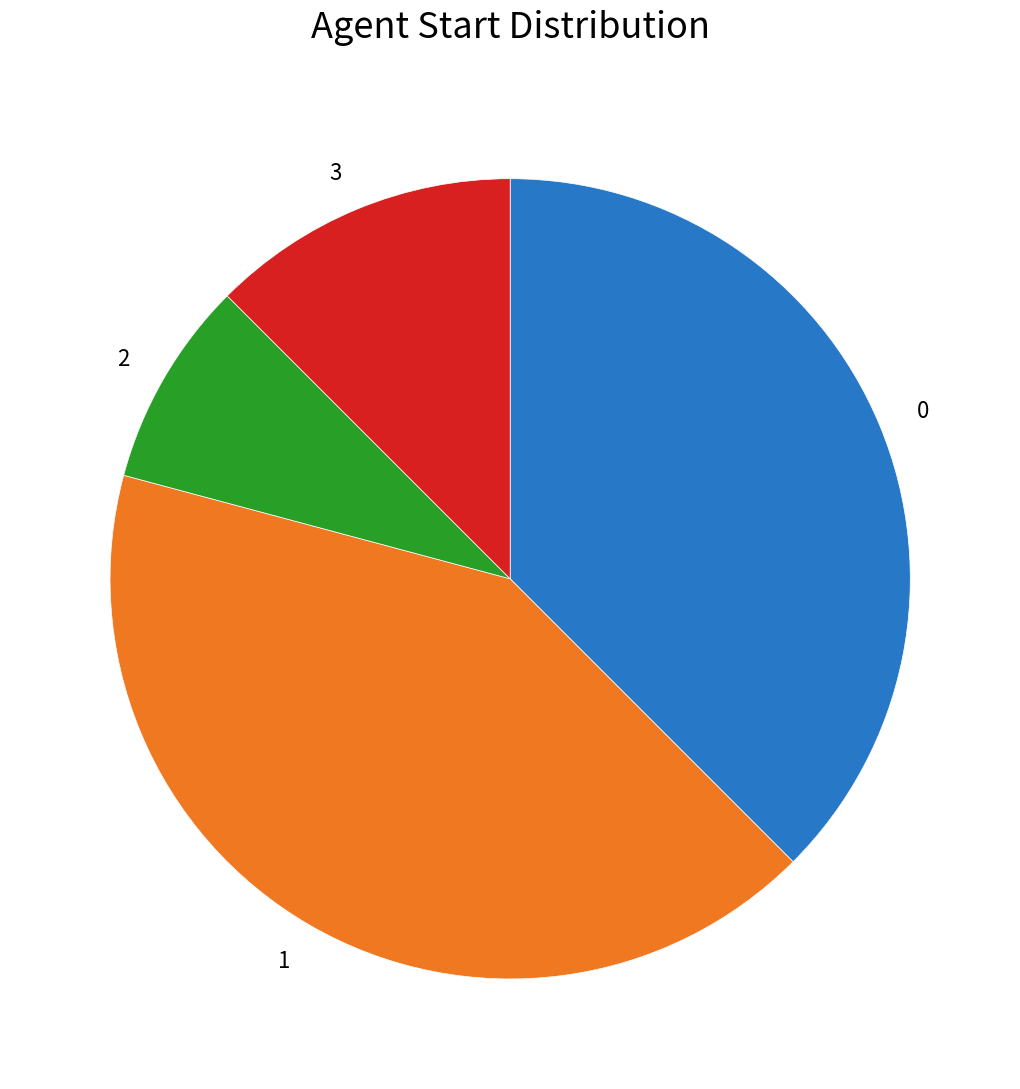

Between 3 and 2, which is larger?

3